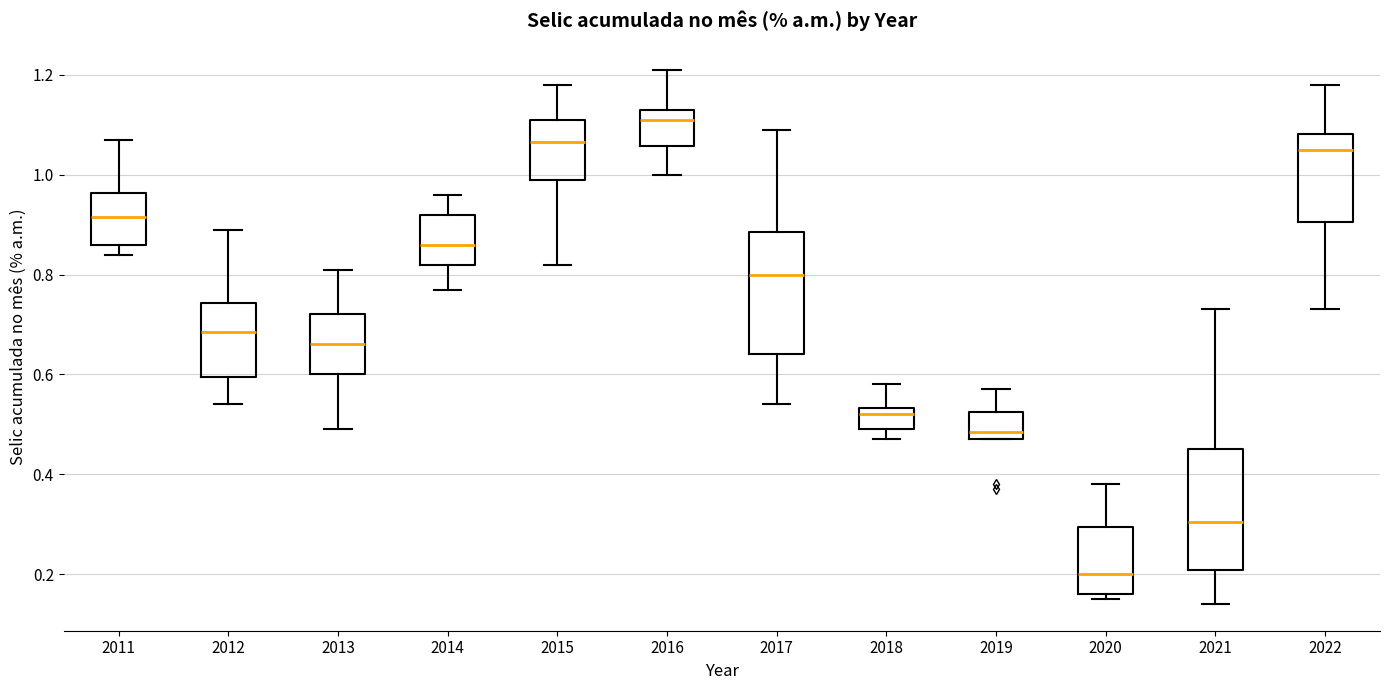

Where is the lower edge of the box at x = 2022 on the y-axis? The values are not printed on the chart, so give them approximately, as read against the axis.

0.90